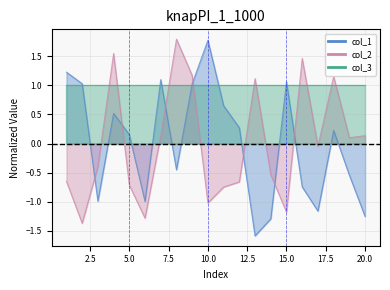

Rank the categories by col_2 value from lowest to highest.

2, 6, 15, 10, 11, 5, 12, 1, 14, 3, 17, 19, 7, 20, 13, 18, 9, 16, 4, 8